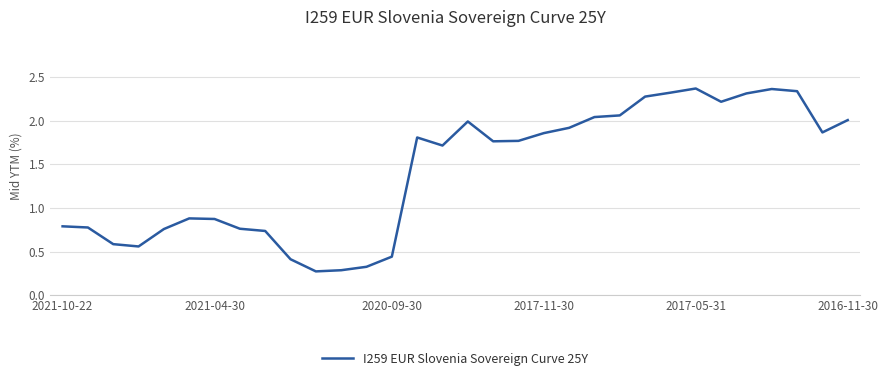

What is the smallest value displayed?

0.3